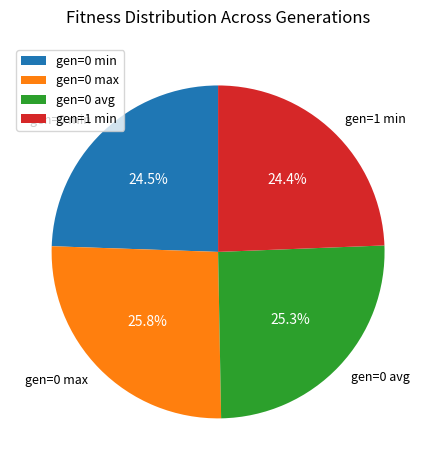

What is the total percentage of gen=0 min and gen=0 max?

50.3%